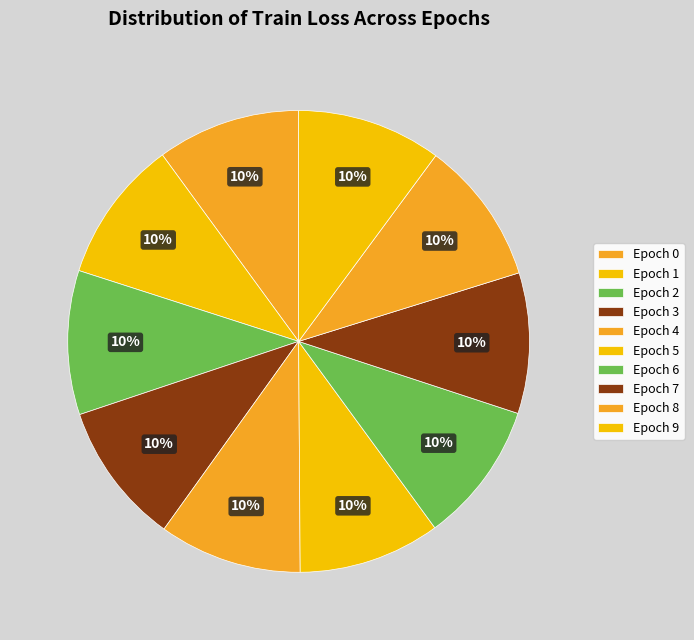

Does any single category account for the majority?

No